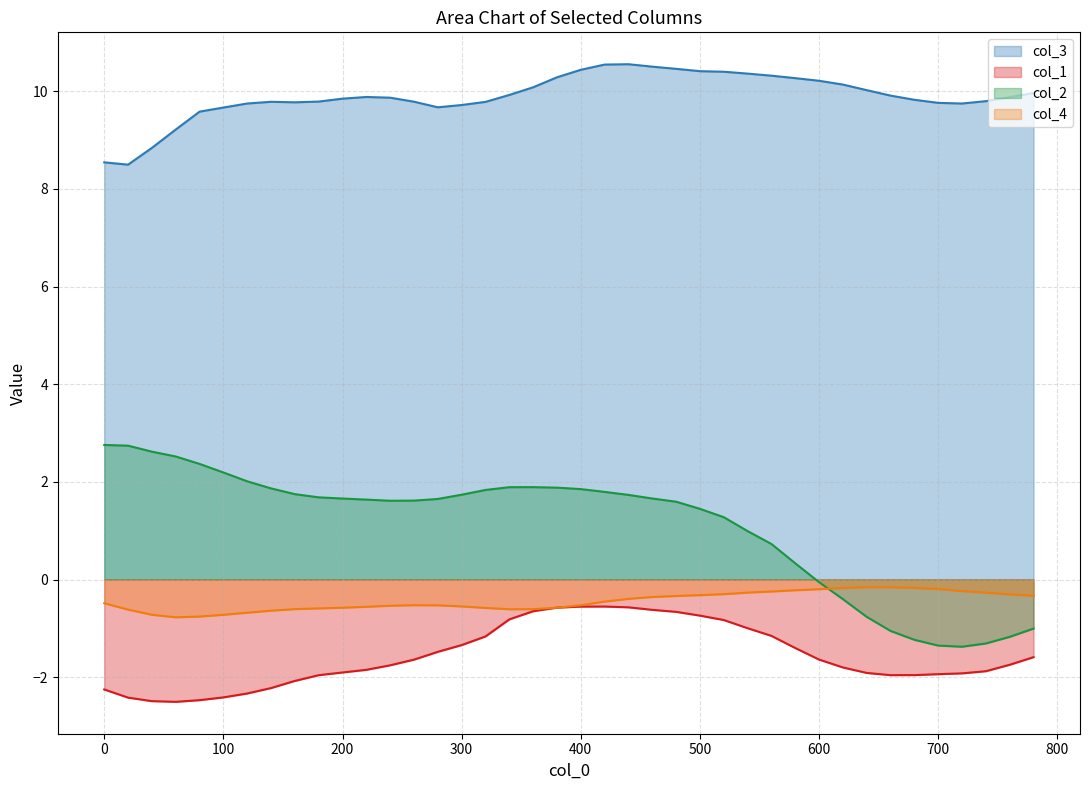

Which series has the largest total across all categories?

col_3